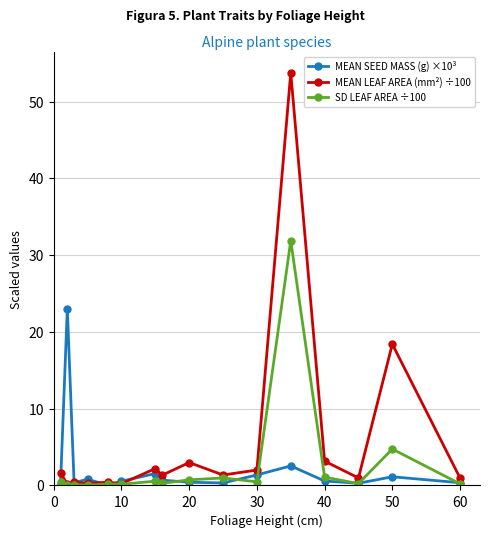

True or false: MEAN LEAF AREA (mm²) ÷100 has more than 2 interior local peaks.

True